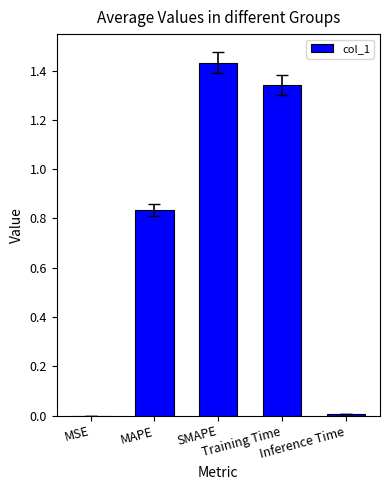

What is the sum of all values?

3.6